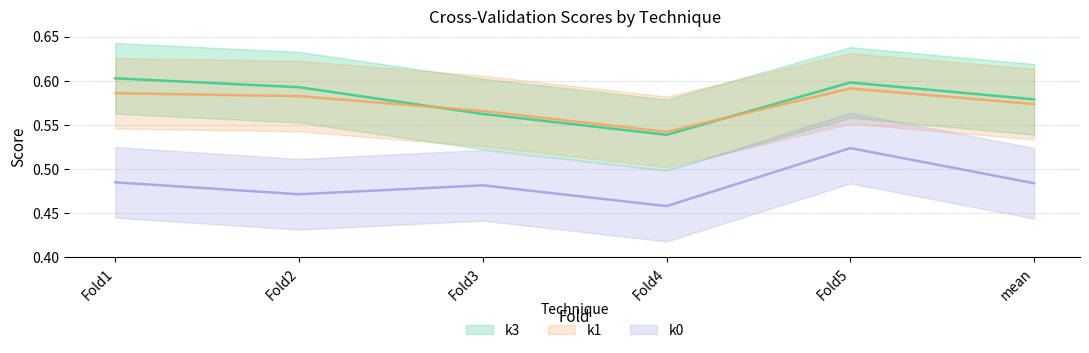

How many distinct data groups are displayed?

3